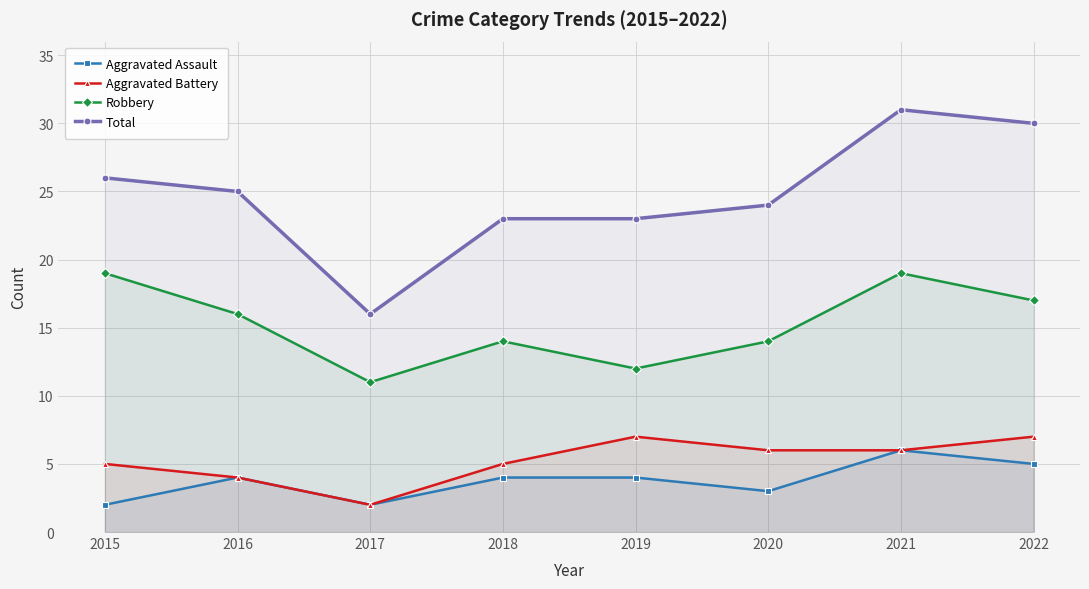

What is the sum of the Aggravated Assault values at 2016 and 2021?

10